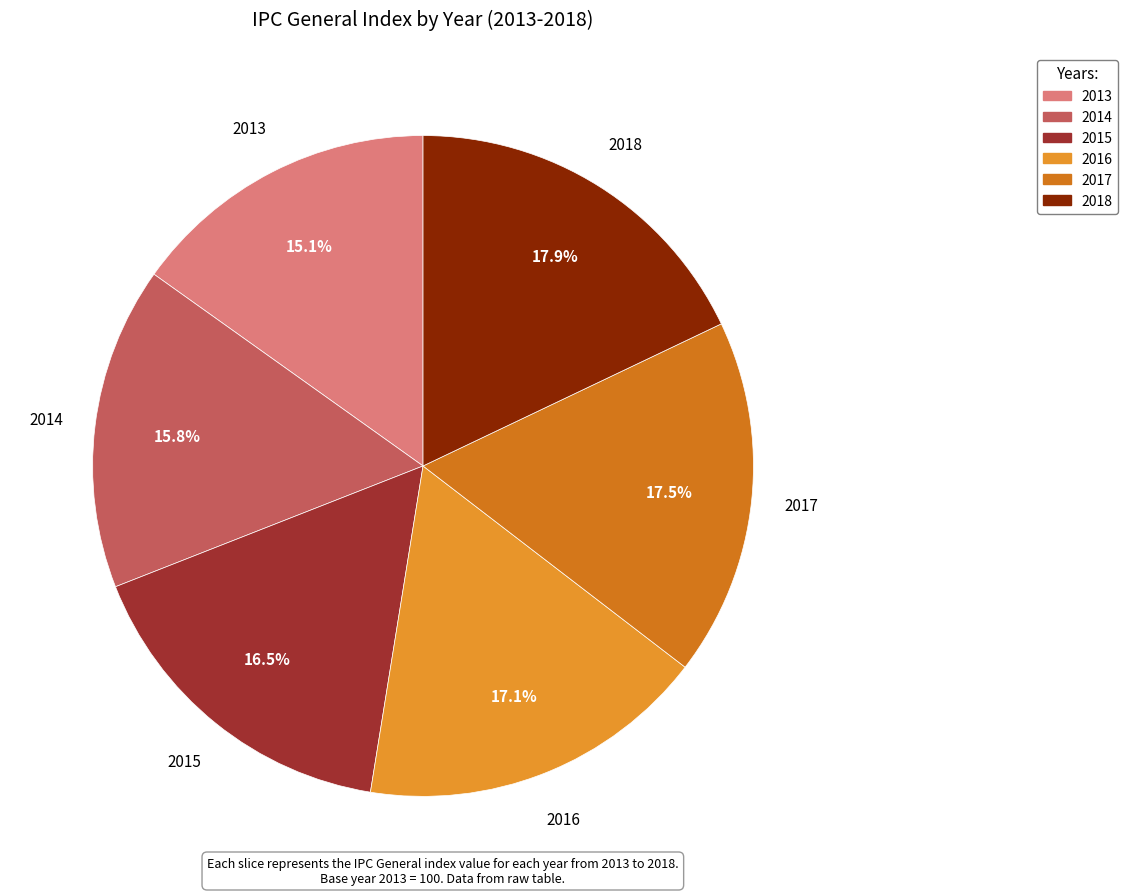

What percentage is the 2014 slice, to the nearest percent?

16%